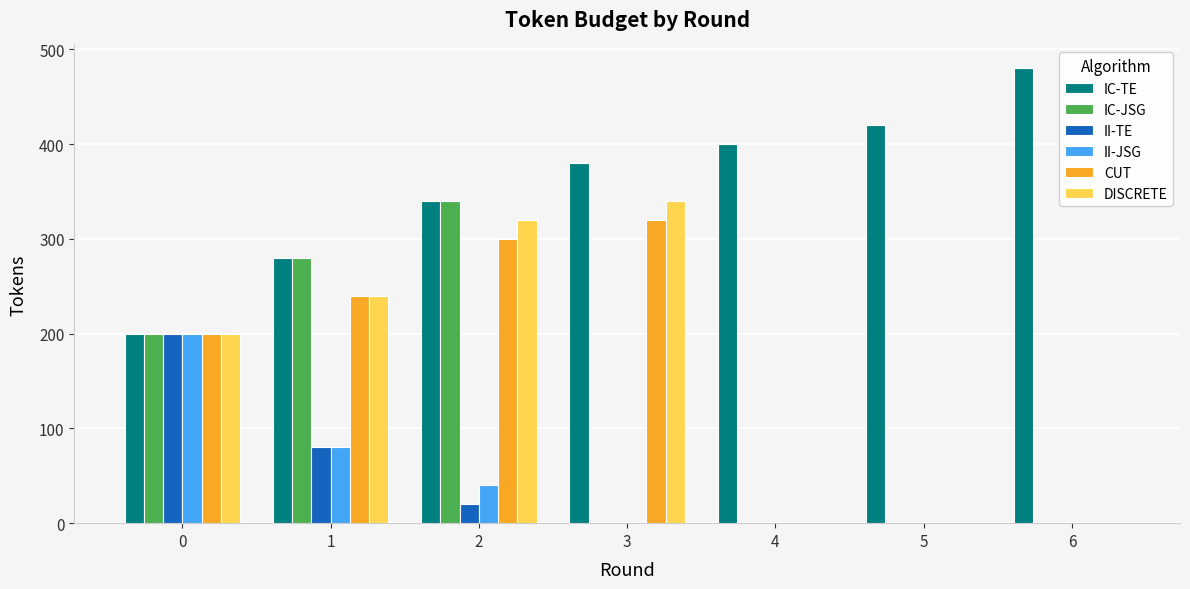

Is the value of DISCRETE at 3 greater than the value of II-TE at 1?

Yes